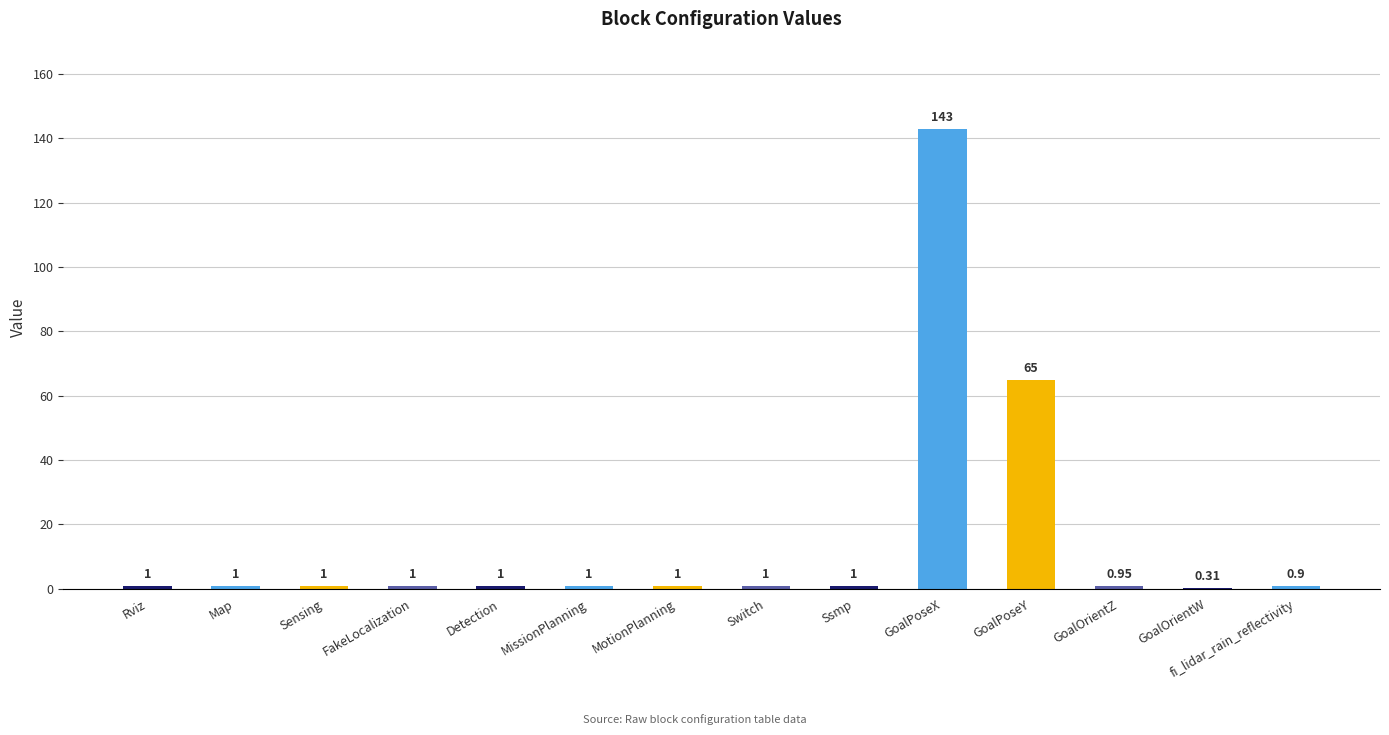

Which has a higher value, fi_lidar_rain_reflectivity or FakeLocalization?

FakeLocalization